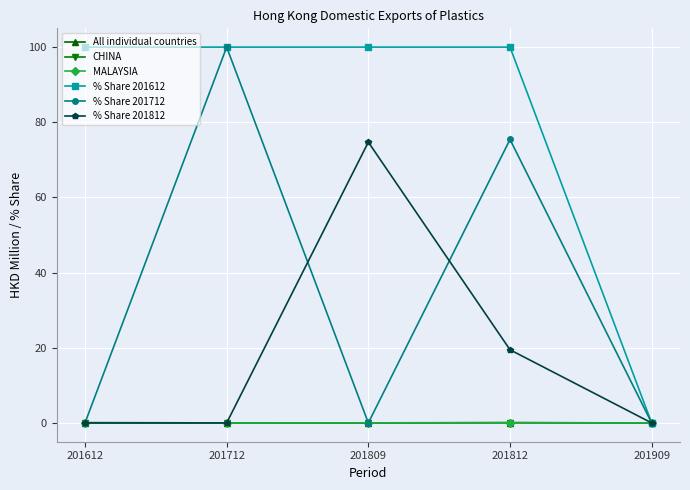

What is the greatest value displayed?

100.0